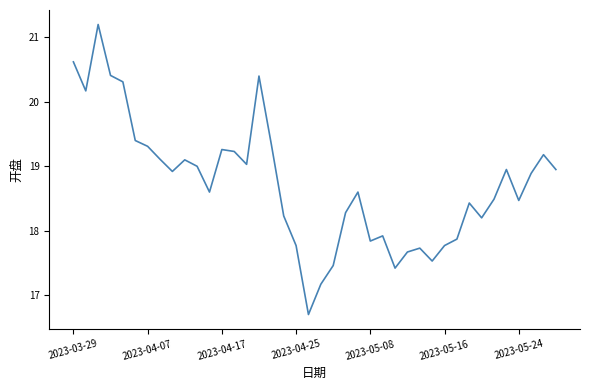

What is the minimum value shown in the chart?

16.7